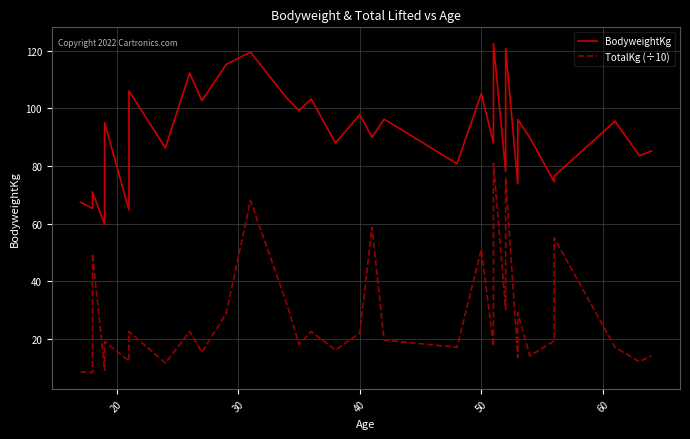

Where is TotalKg (÷10) nearest to the value 44?

30